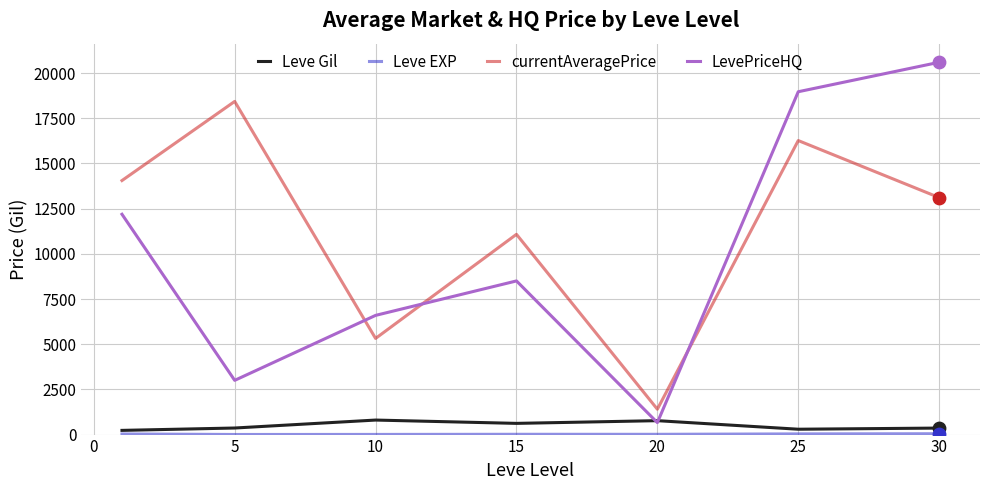

Which series has the widest spread of values?

LevePriceHQ